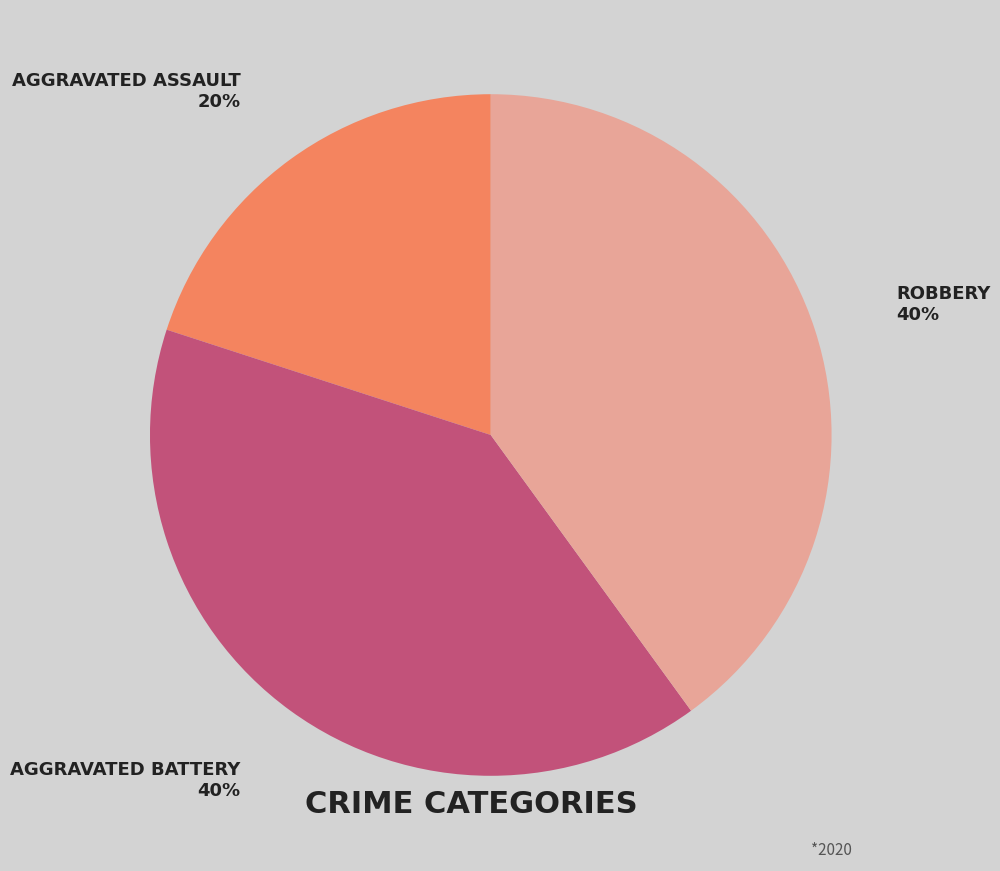

Does any single category account for the majority?

No